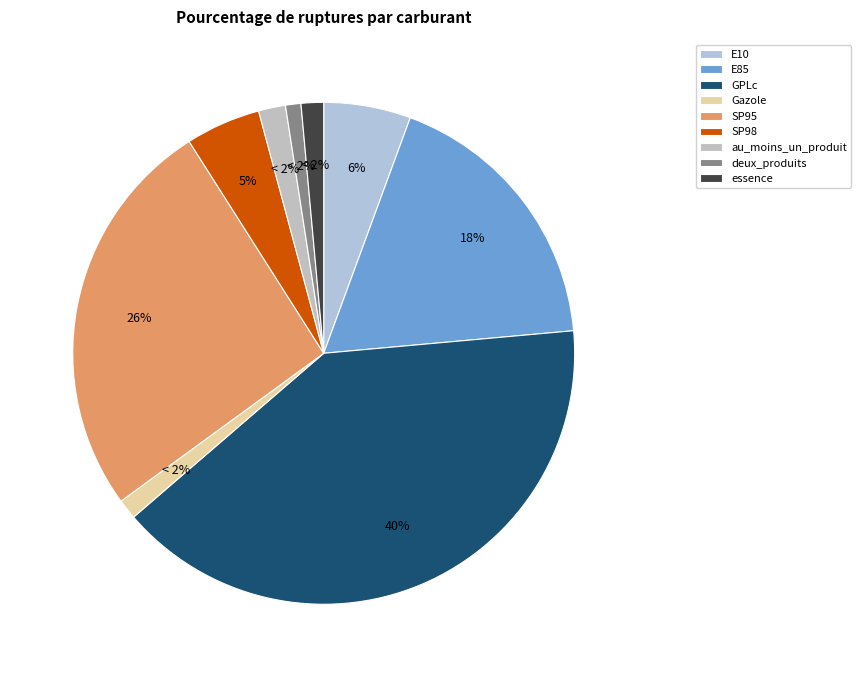

The essence slice represents 1% of the pie. True or false?

True